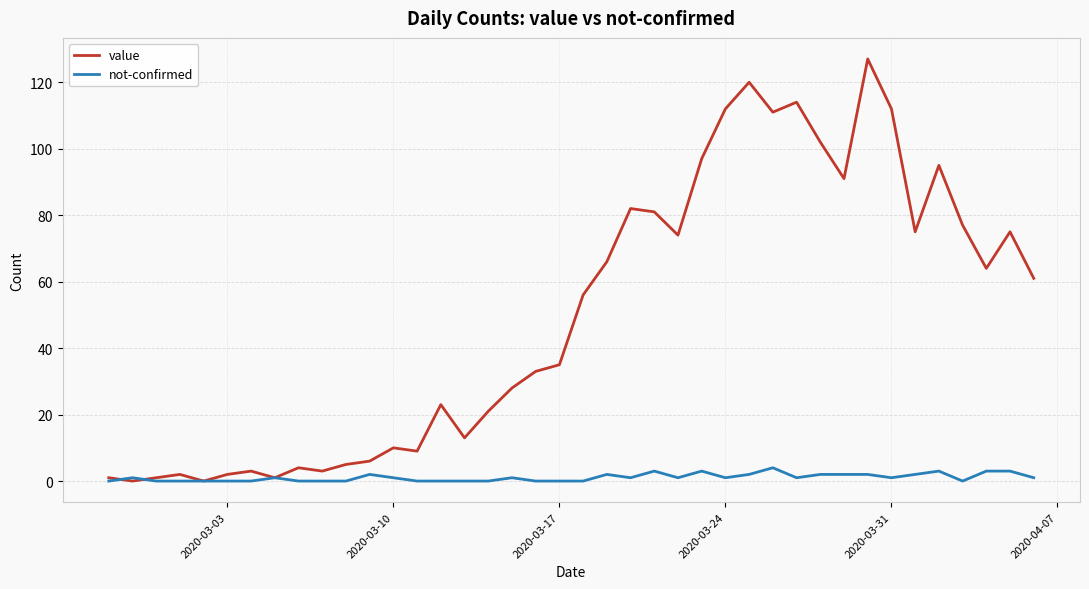

Rank the series by their maximum value, from lowest to highest.

not-confirmed, value